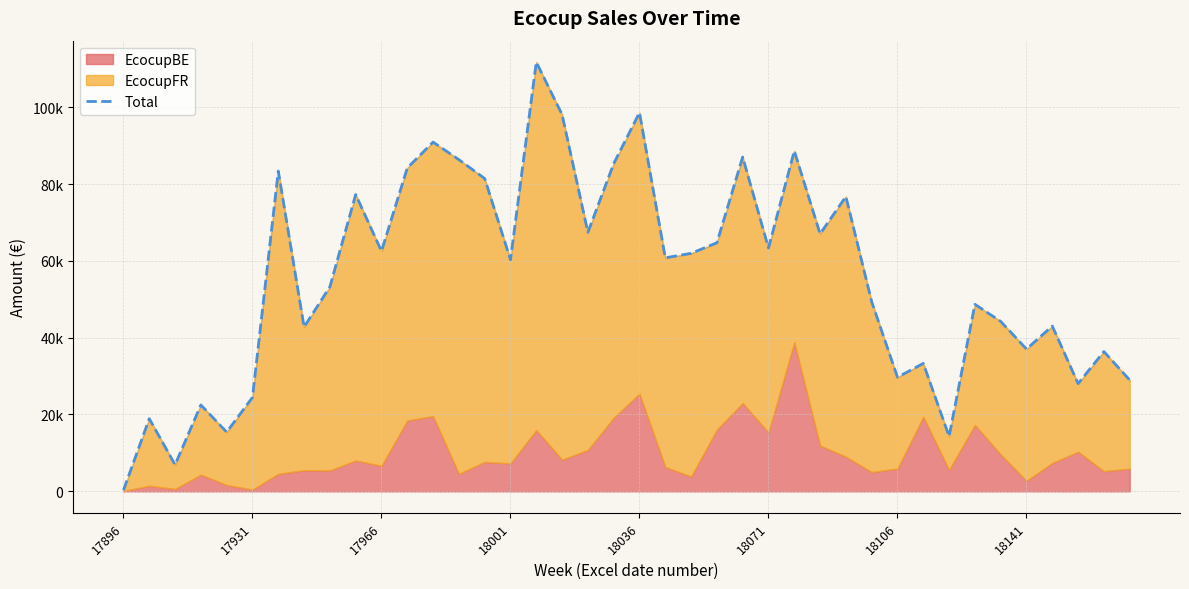

What is the approximate value at 29?

49350.1